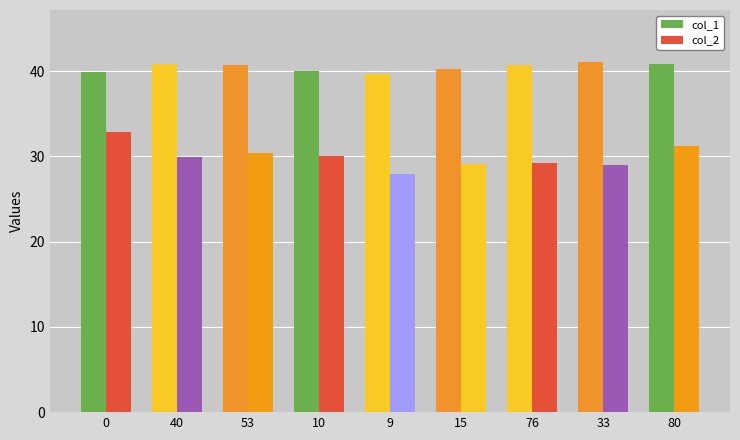

Count the number of data series in this chart.

2